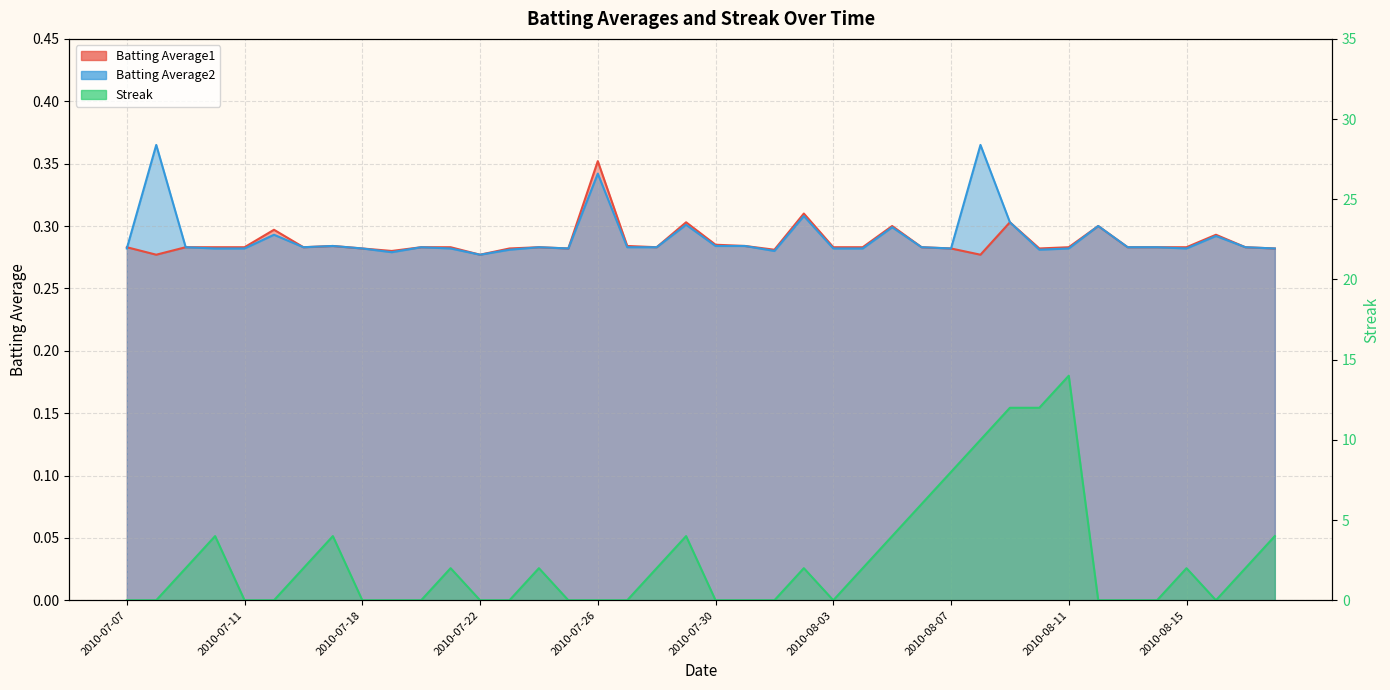

True or false: Streak and Batting Average1 cross at least once.

True